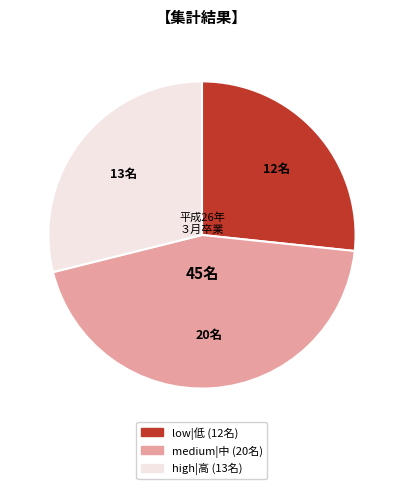

Is there any slice that represents more than half of the pie?

No